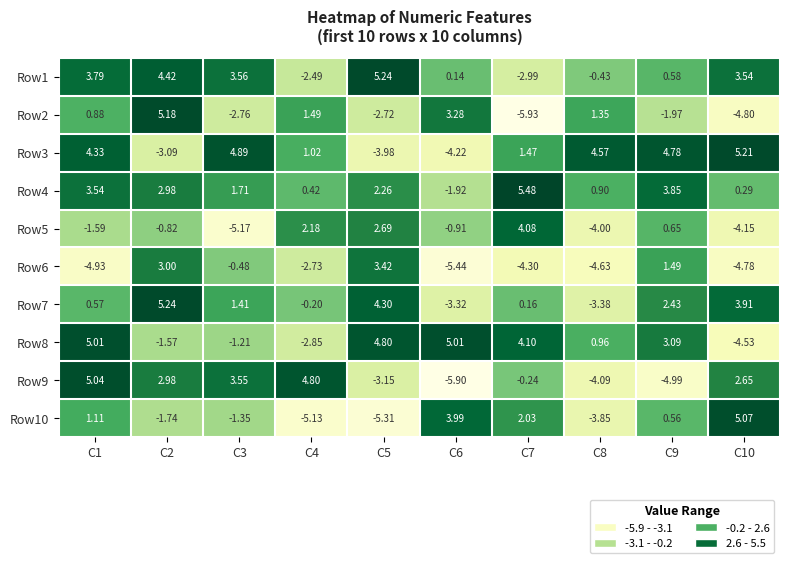

What is the smallest value displayed?

-5.9